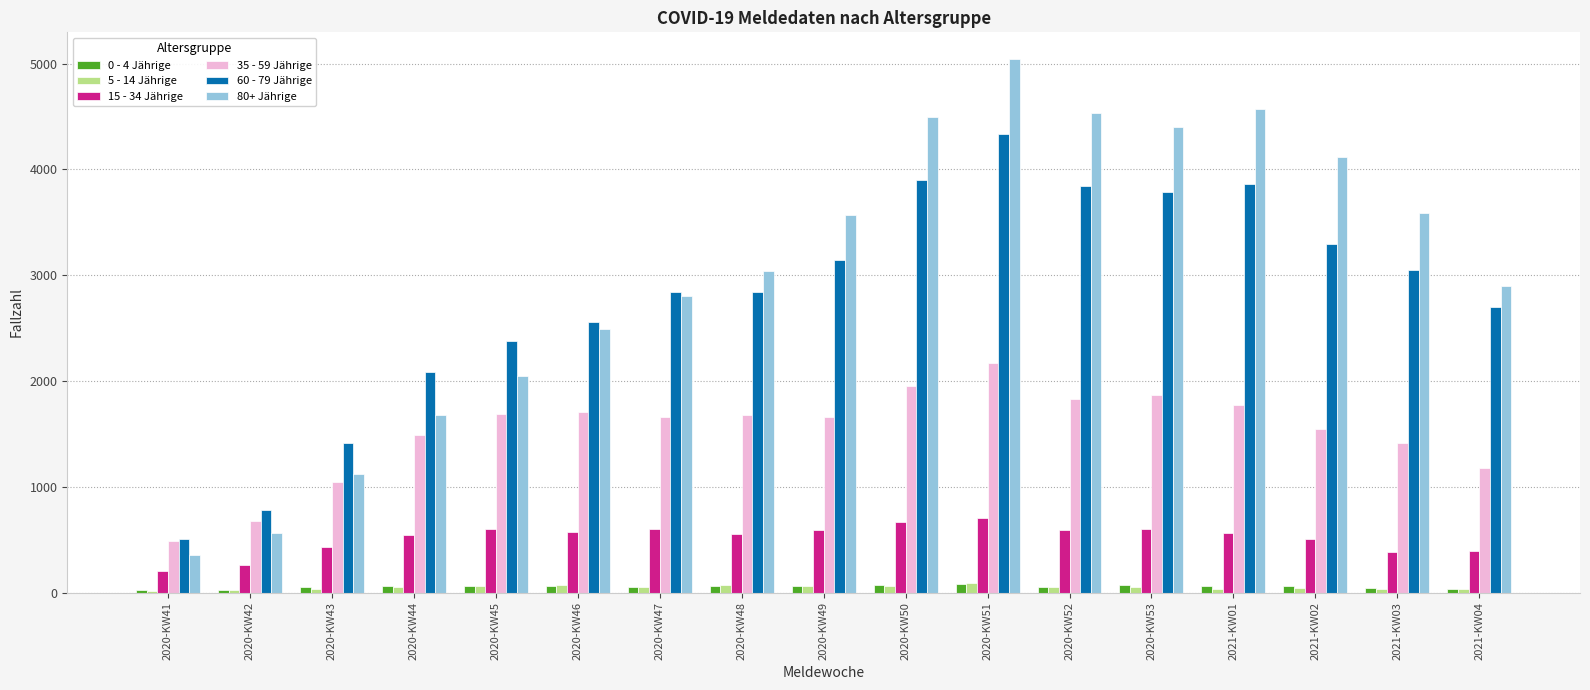

What is the label of the 1st bar from the left?

2020-KW41